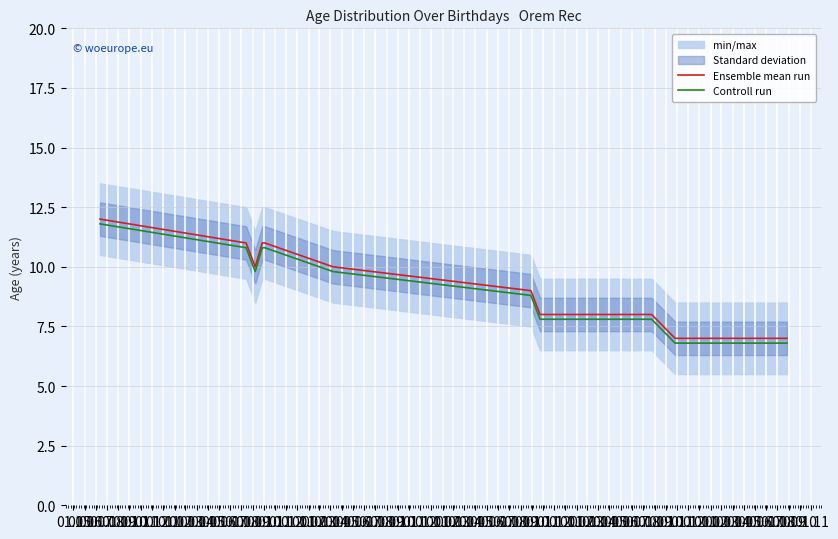

True or false: Controll run and Ensemble mean run cross at least once.

False